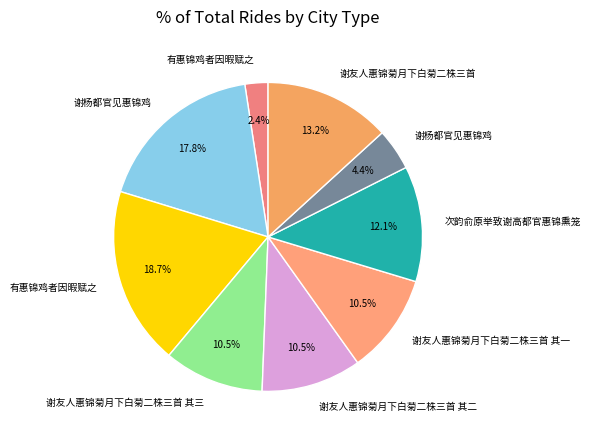

Count the number of slices in the pie.

9